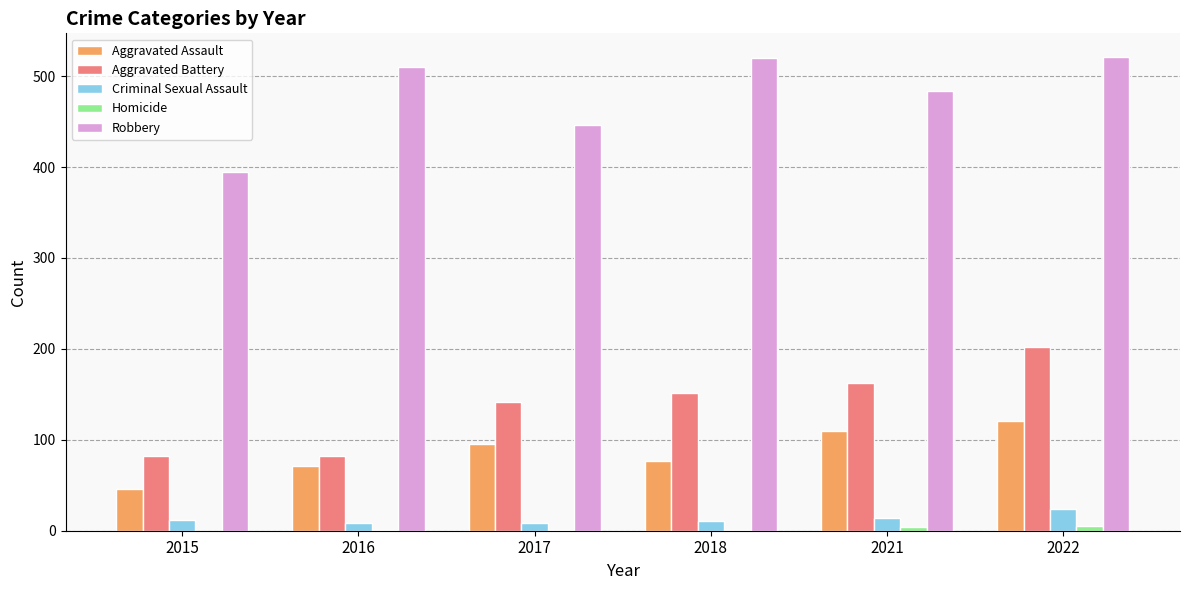

Between 2015 and 2017, which series saw the biggest shift?

Aggravated Battery